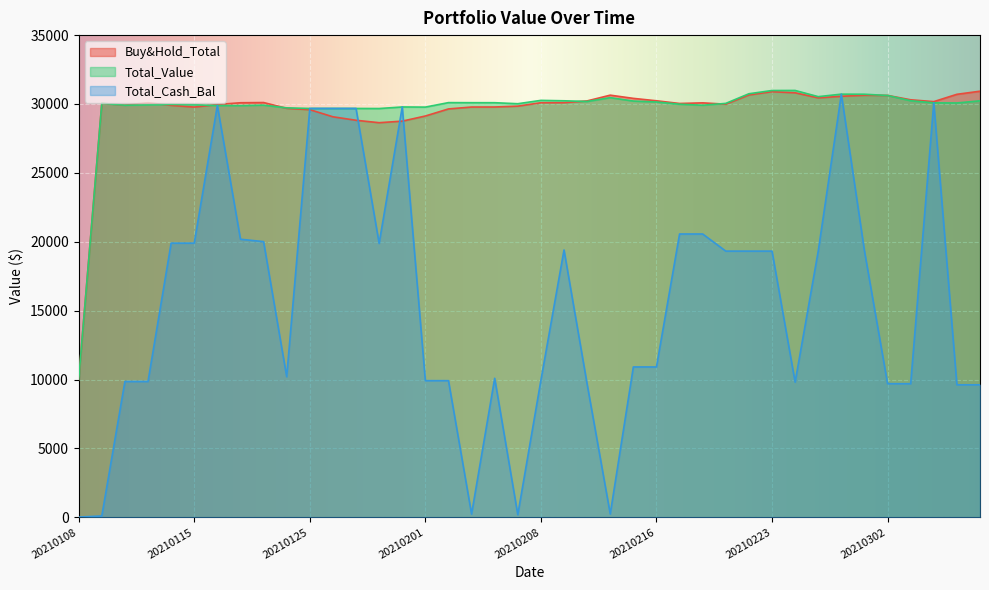

True or false: Total_Value and Total_Cash_Bal intersect in this chart.

False